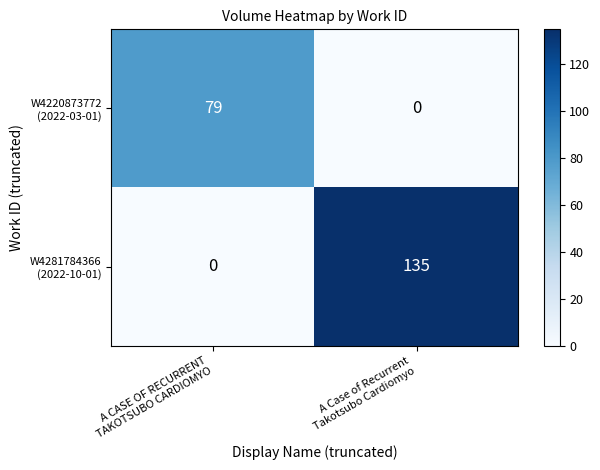

What is the maximum value shown in the chart?

135